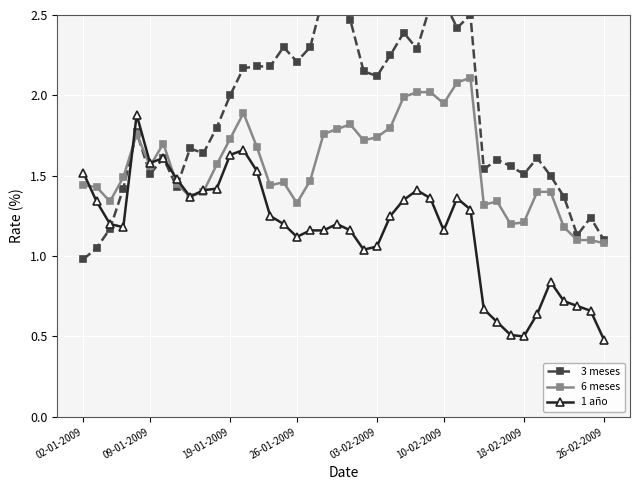

True or false: 1 año has more than 0 points higher than both neighbors.

True